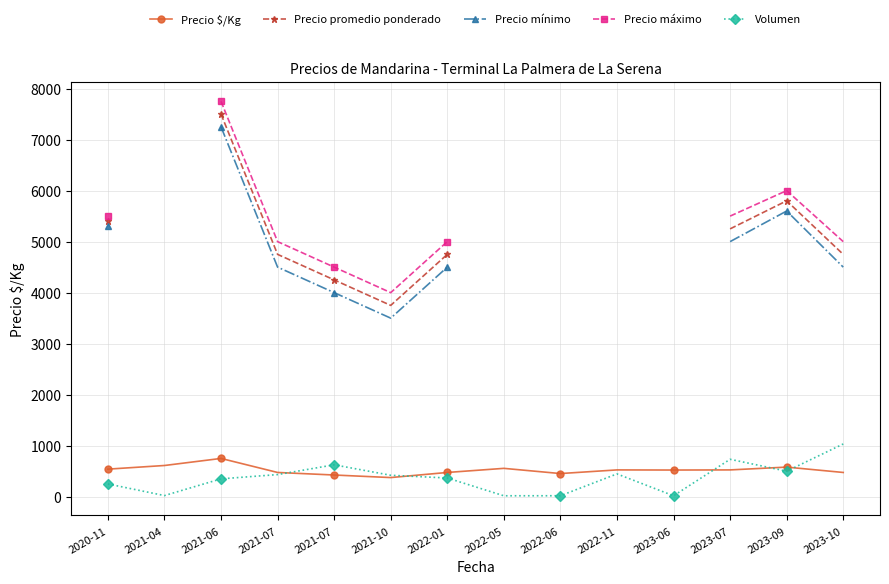

What is the lowest value of the Precio promedio ponderado series?

3750.0